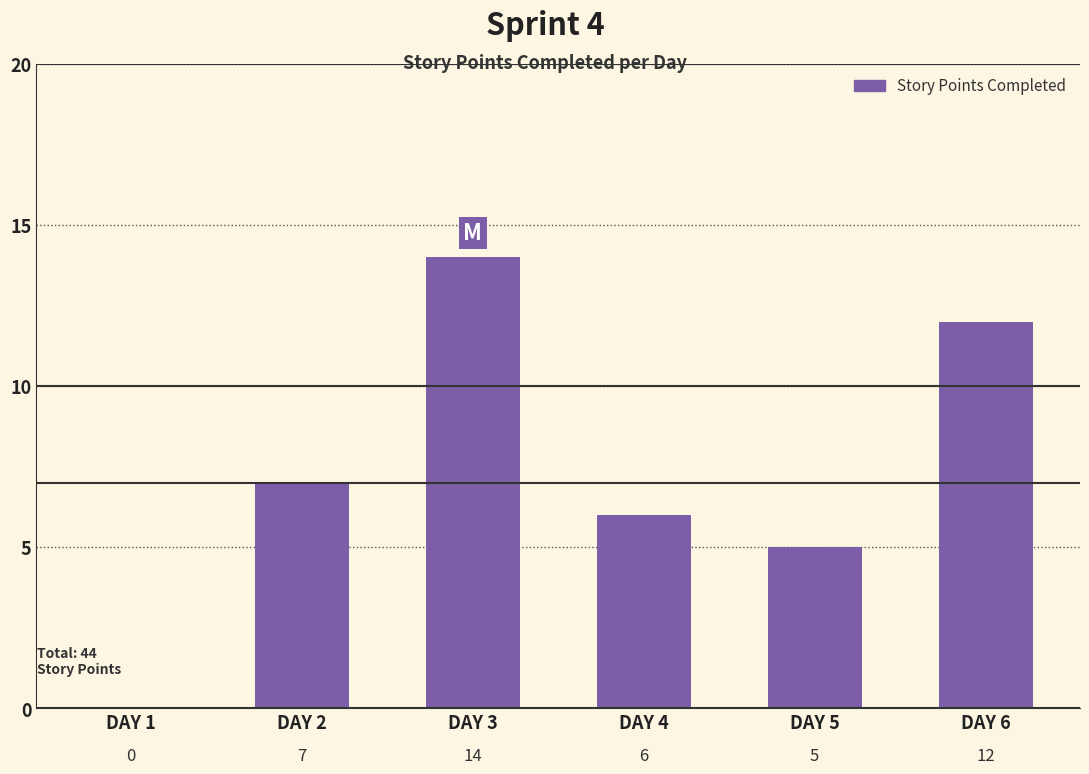

Reading right to left, list all the values displayed in this chart.

12	5	6	14	7	0